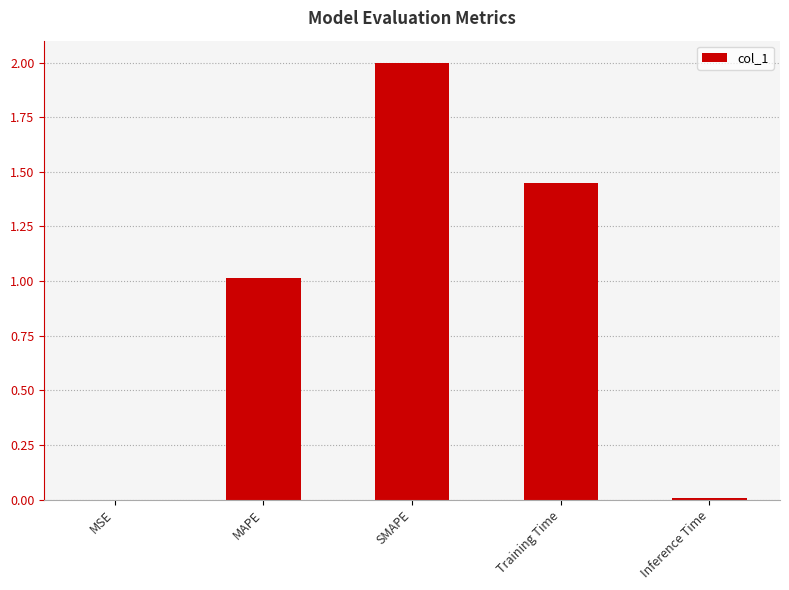

What is the sum of all values?

4.5